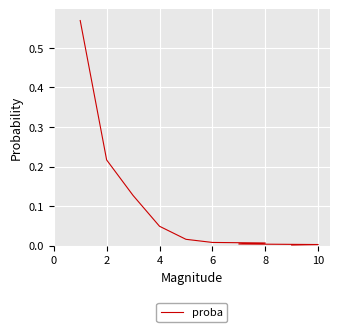

What is the change in value from 2 to 4?

-0.2